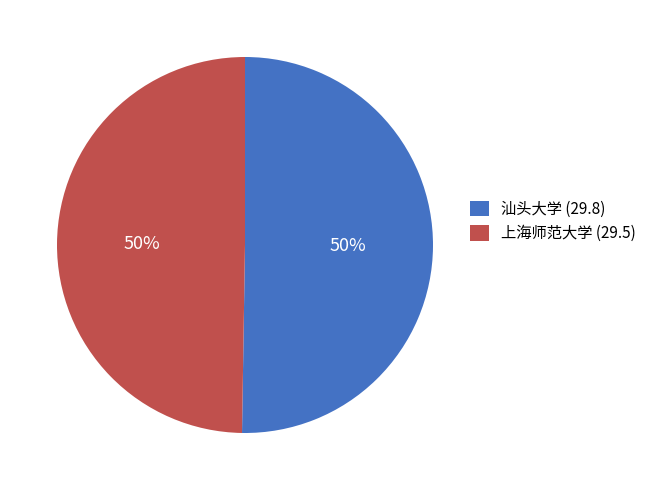

How many segments does this pie chart have?

2